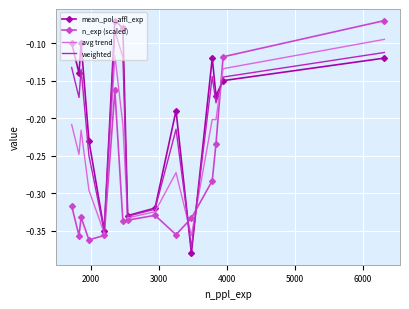

Which series has the largest total across all categories?

mean_pol_affl_exp